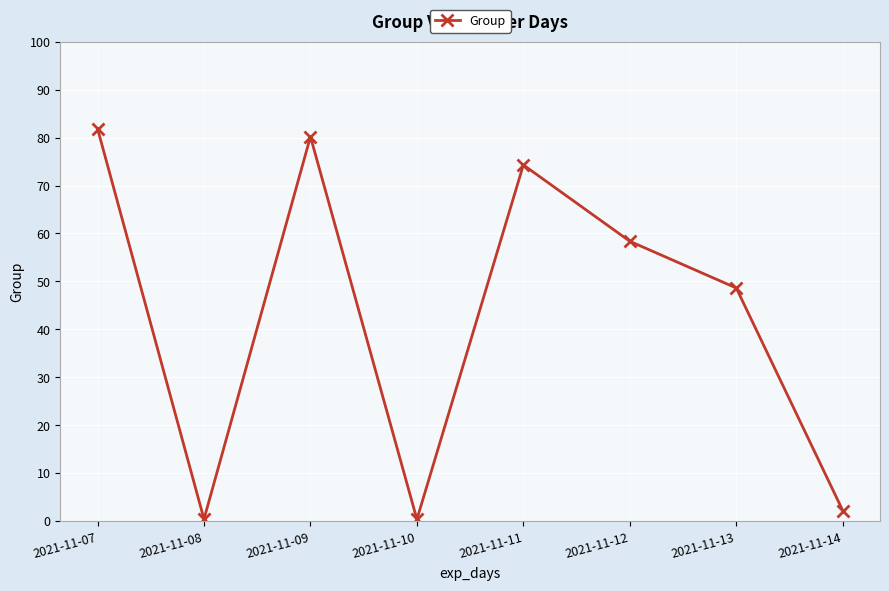

True or false: the data has more than 1 interior local peaks.

True